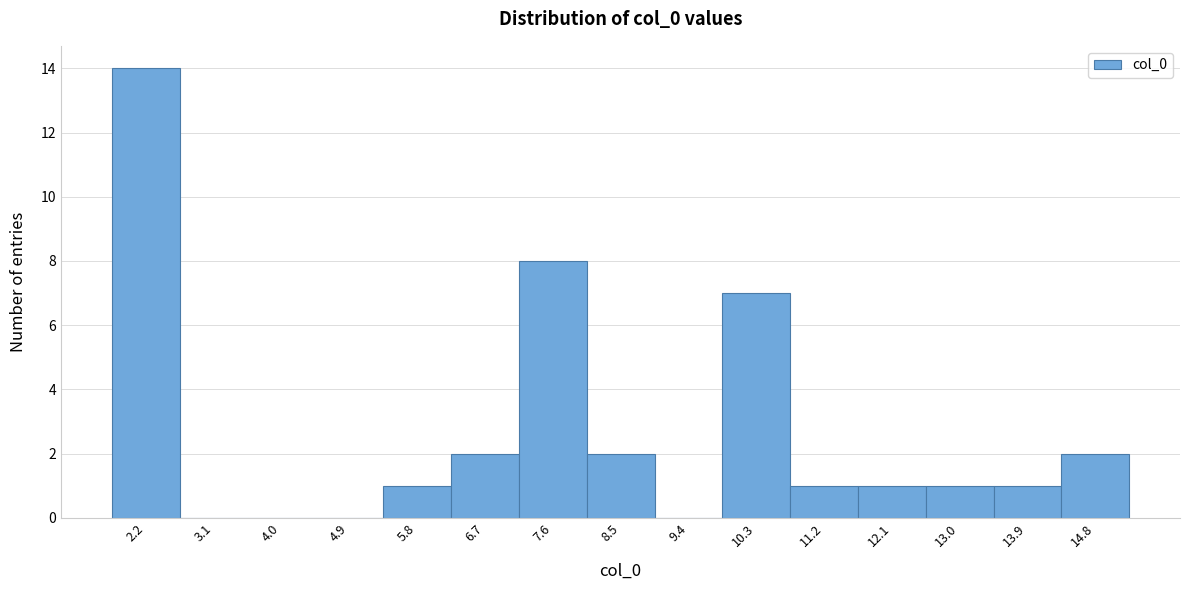

Reading left to right, transcribe this chart: for each bar, give the range it covers on the x-axis and its height. Neither the bar edges nor the heights are printed on the chart, so give them approximately, as read against the axes.

1.7 to 2.6: 14
2.6 to 3.5: 0
3.5 to 4.4: 0
4.4 to 5.3: 0
5.3 to 6.2: 1
6.2 to 7.1: 2
7.1 to 8.0: 8
8.0 to 9.0: 2
9.0 to 9.9: 0
9.9 to 10.8: 7
10.8 to 11.7: 1
11.7 to 12.6: 1
12.6 to 13.5: 1
13.5 to 14.4: 1
14.4 to 15.3: 2